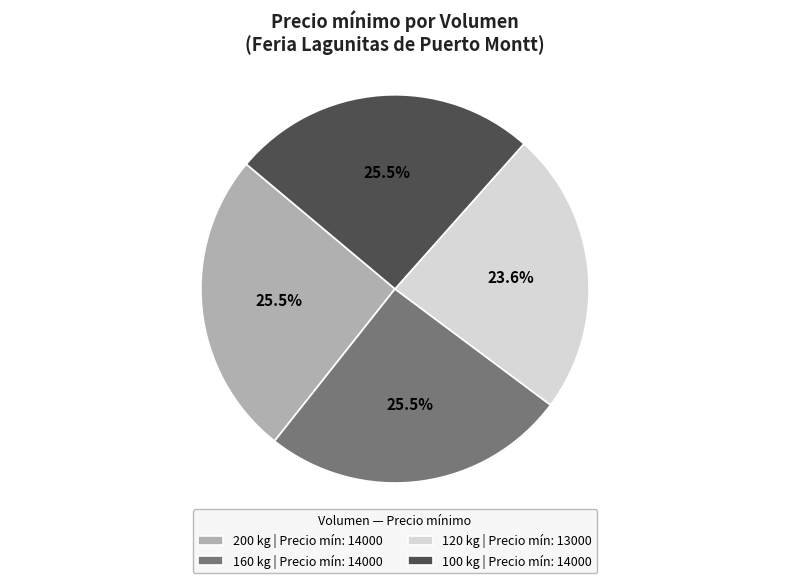

To the nearest percent, what is the difference between the largest and smallest slice percentages?

2%